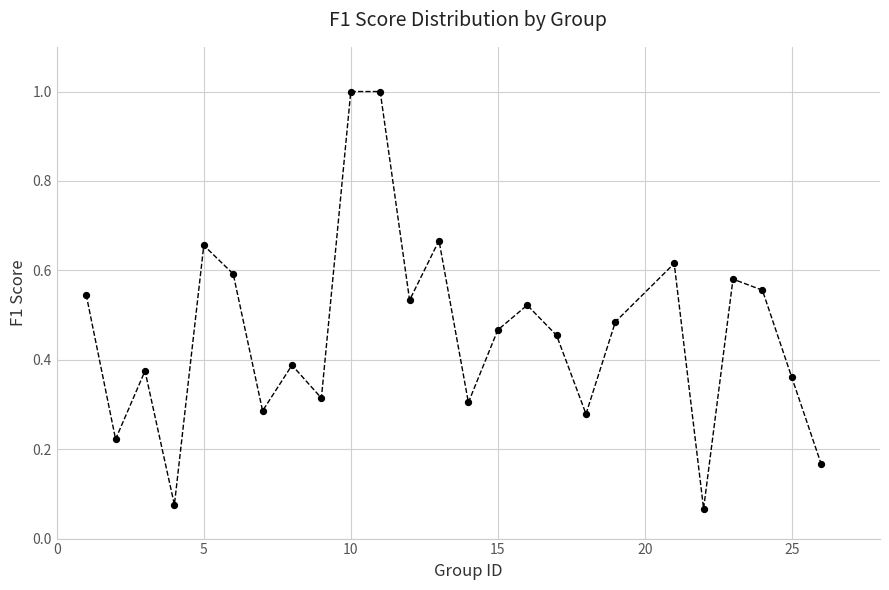

What is the range of X values (max minus min)?

25.0